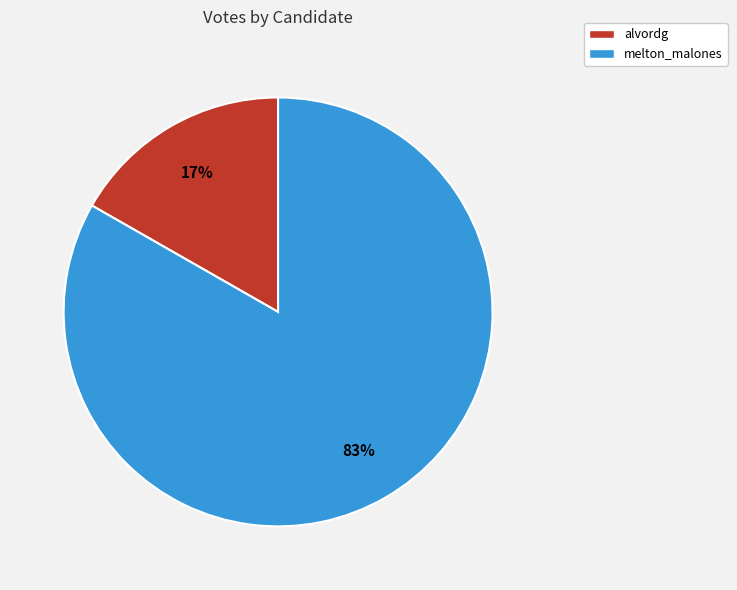

Combined, do alvordg and melton_malones account for over 50%?

Yes